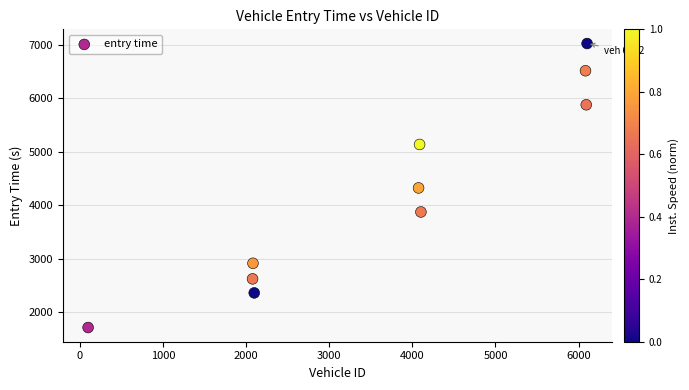

What is the range of Y values (max minus min)?

5309.1